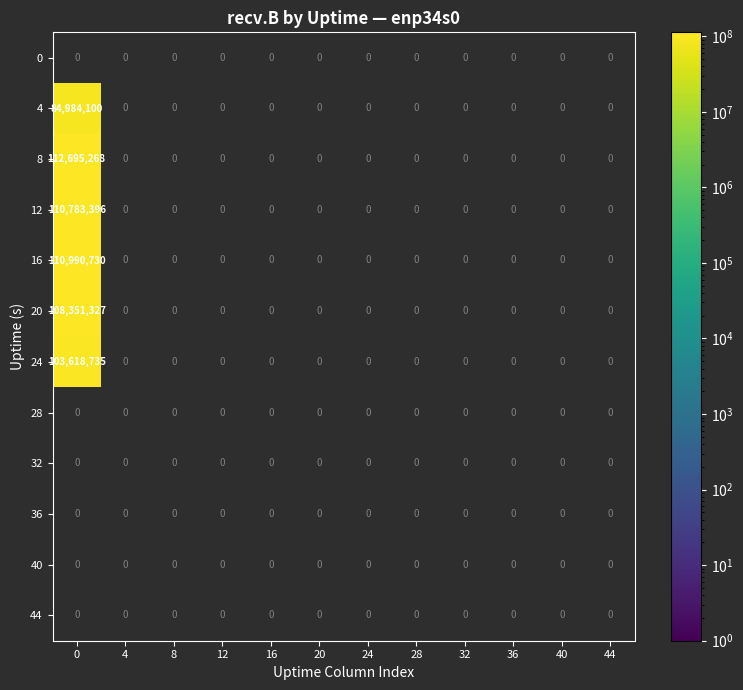

Which series has the largest range (max minus min)?

8